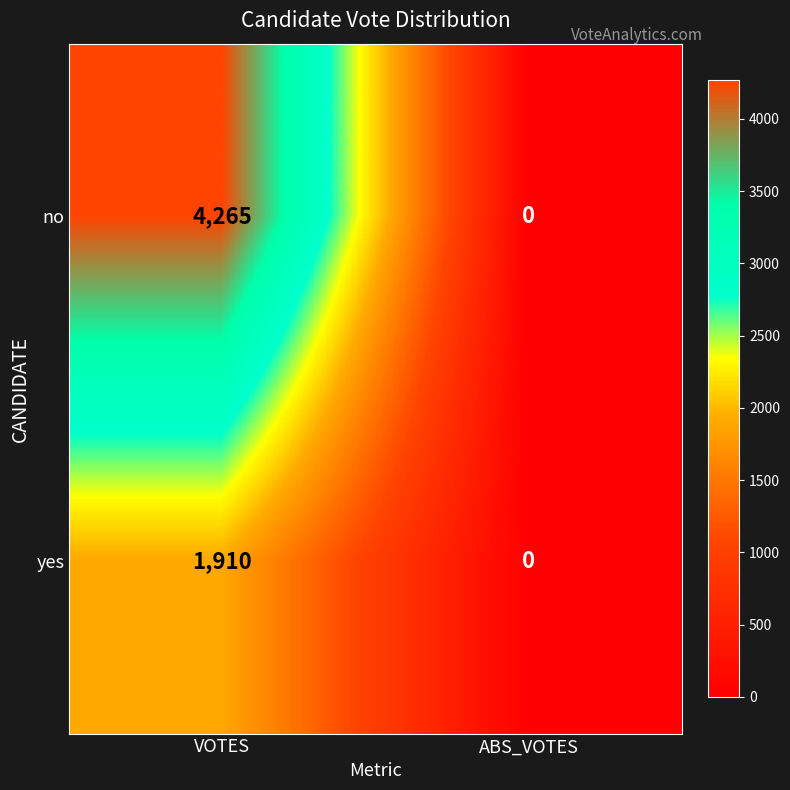

Is it true that no equals 4265 at VOTES?

True